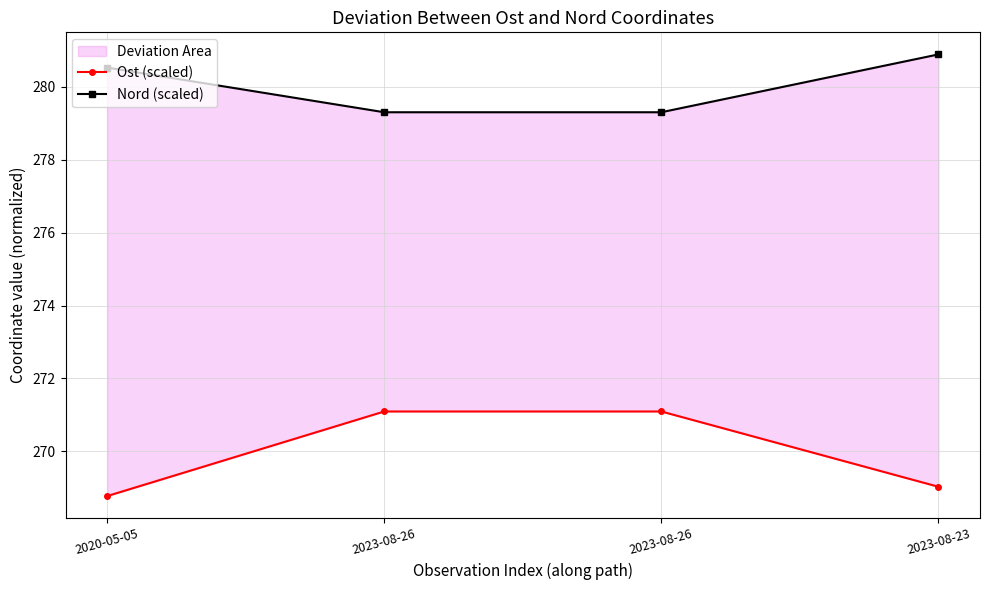

List the series in order of their overall mean, highest first.

Nord (scaled), Ost (scaled)